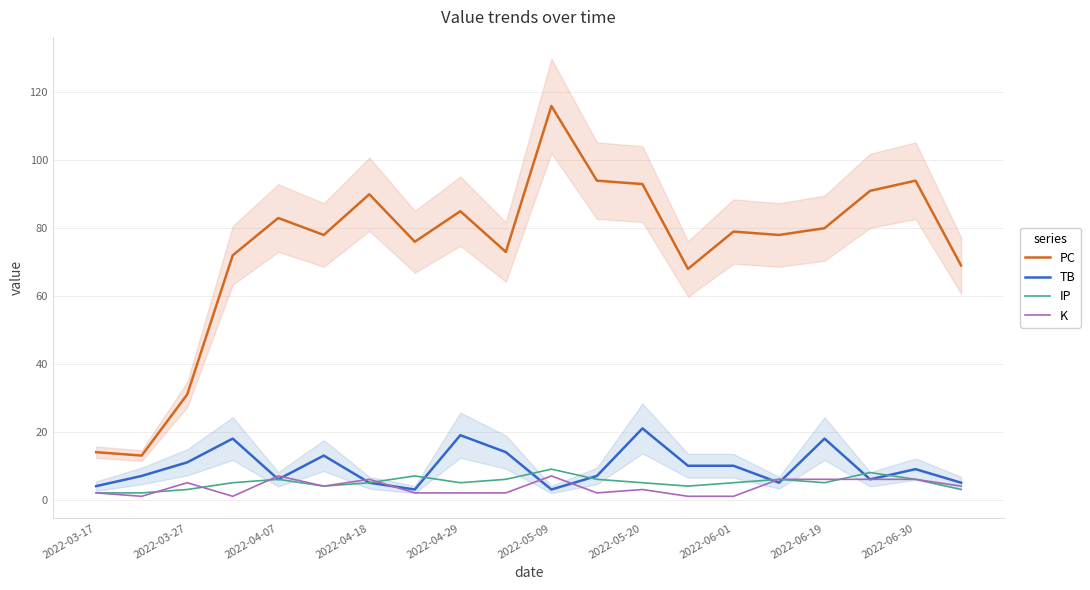

Is it true that K equals 2 at 2022-04-29?

True